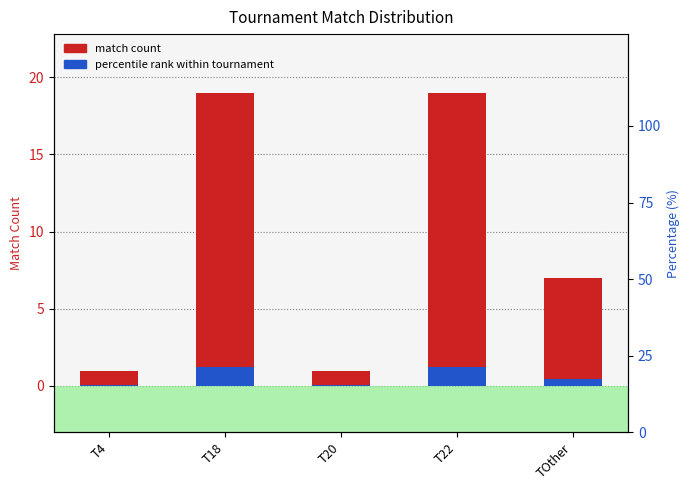

What is the sum of the match count values at T22 and T20?

20.0